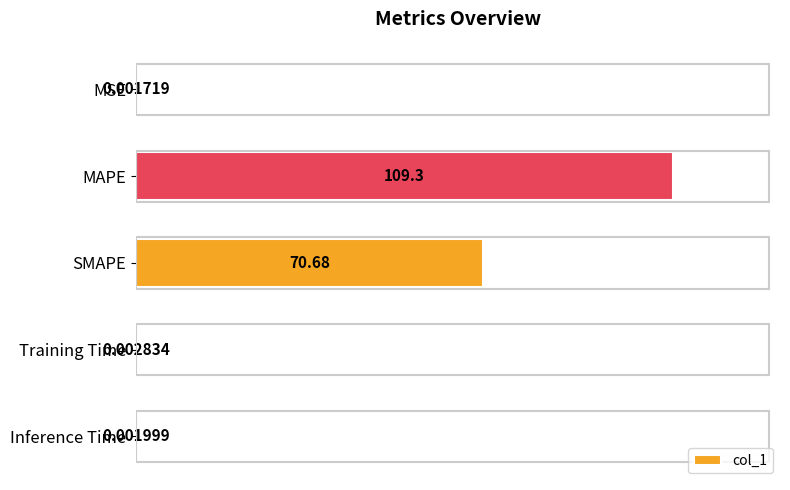

What is the average value?

36.0